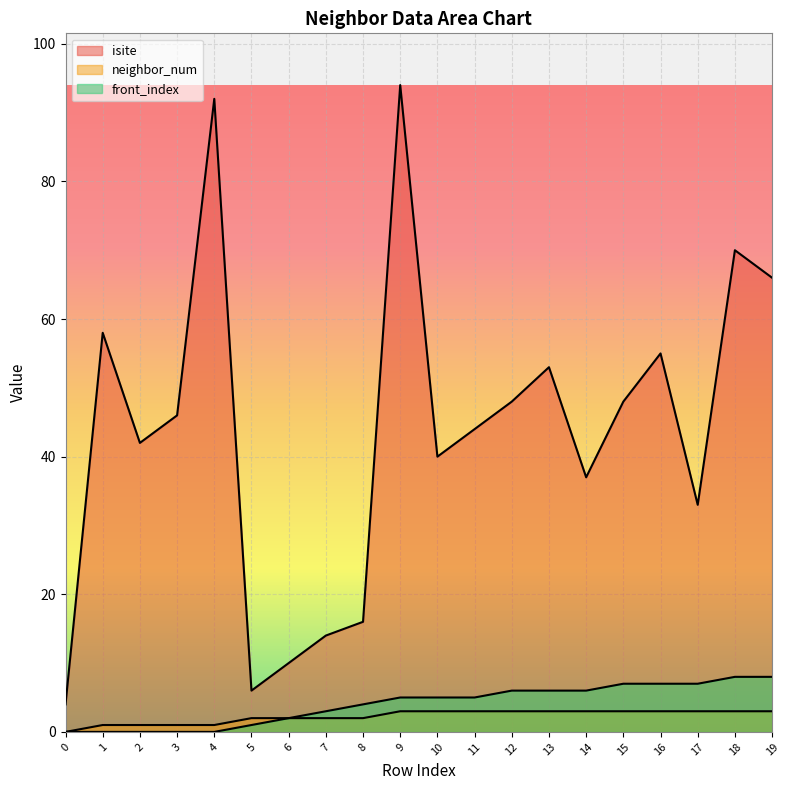

How many lines are shown in the chart?

3